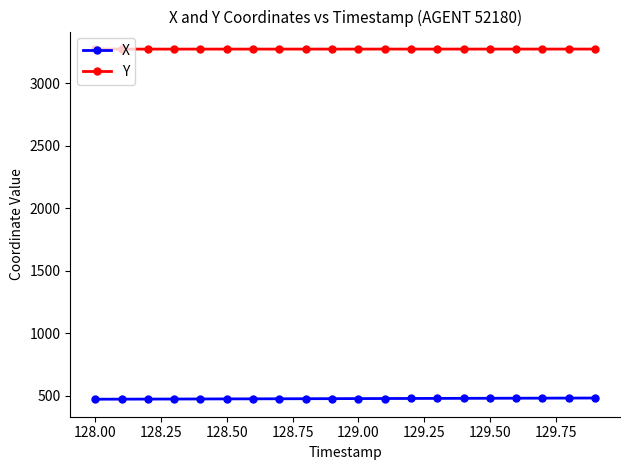

True or false: Y and X intersect in this chart.

False